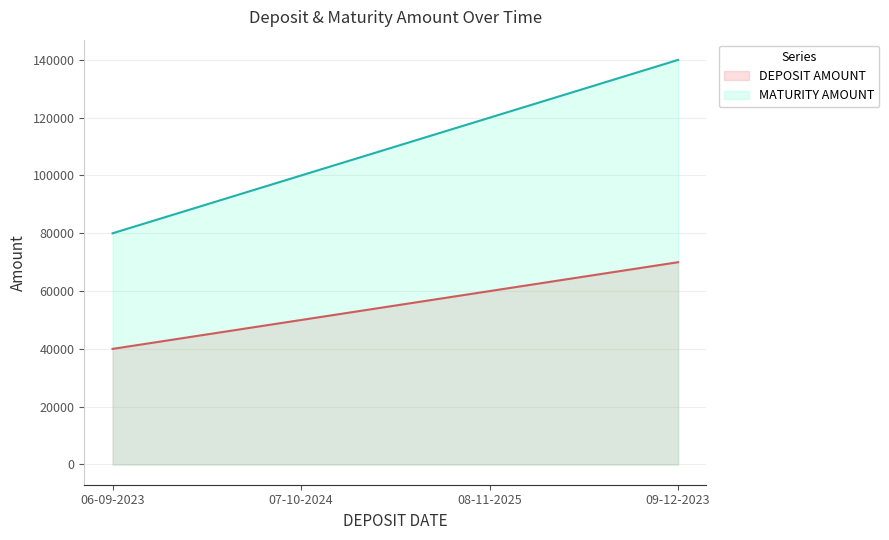

What are all the series names shown in the legend?

DEPOSIT AMOUNT, MATURITY AMOUNT